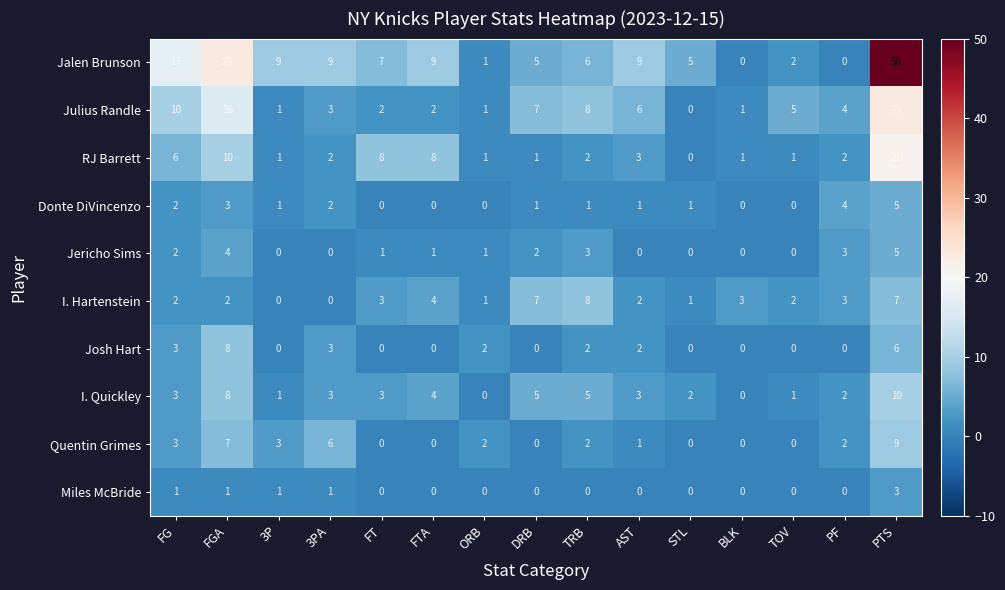

What is the sum of all Miles McBride values?

7